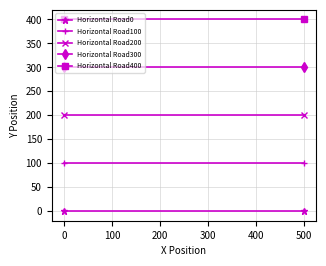

How many lines are shown in the chart?

5